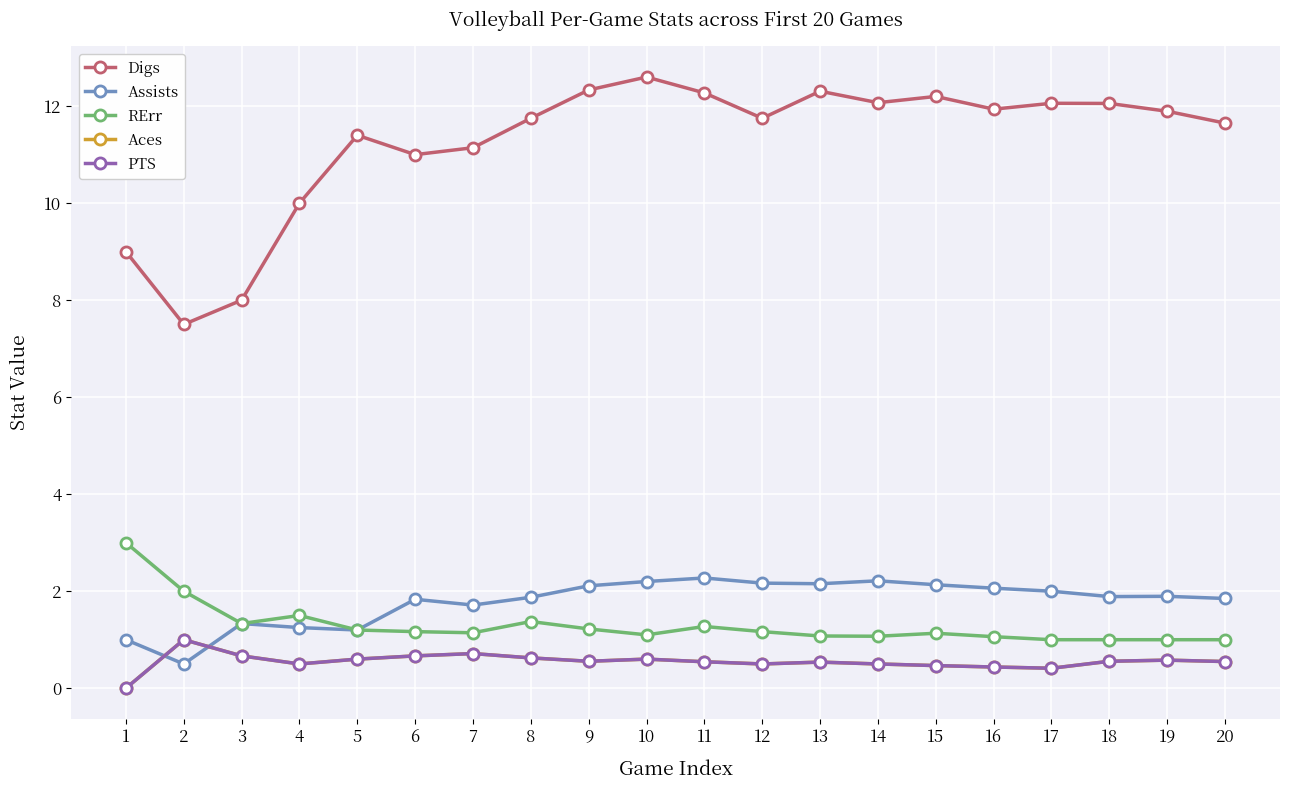

Is this an area chart (filled region under the line)?

No